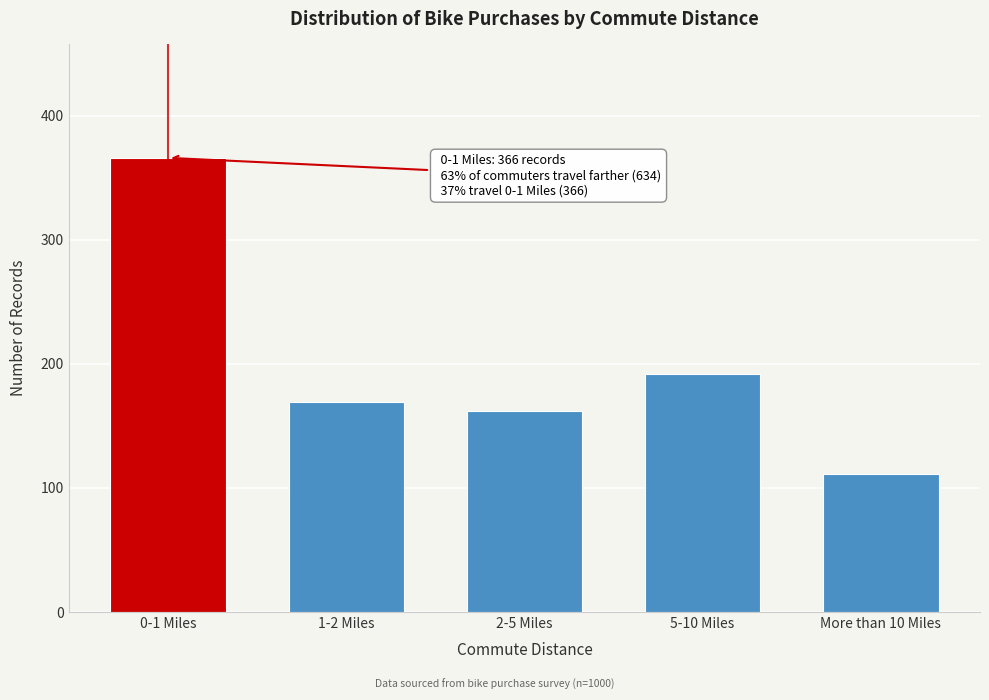

Reading left to right, what are all the values shown in this chart?

0-1 Miles=366	1-2 Miles=169	2-5 Miles=162	5-10 Miles=192	More than 10 Miles=111